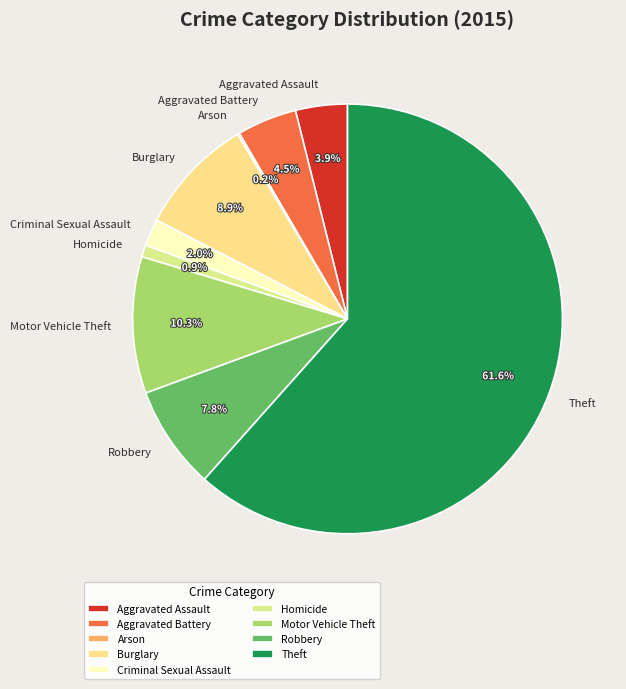

Is the sum of Aggravated Battery and Theft greater than half?

Yes